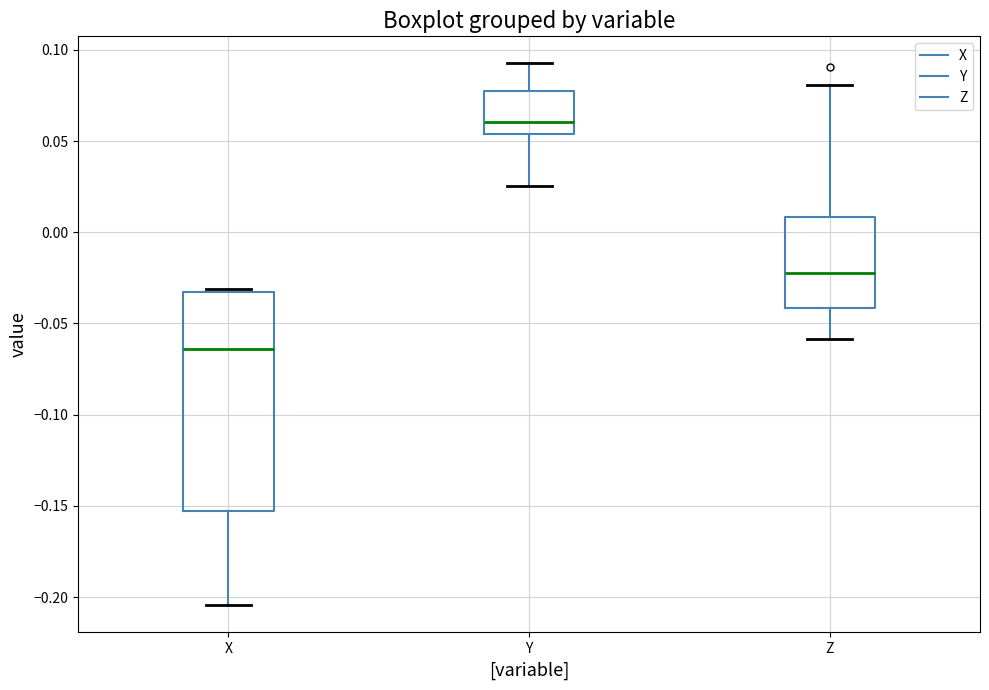

Reading left to right, transcribe this box plot: for each box, give where its median line is, the range the box spans, and where its two whiskers end, as read against the y-axis. The values are not printed on the chart, so give them approximately, as read against the axis.

X: median -0.065, box -0.155 to -0.035, whiskers -0.205 to -0.030
Y: median 0.060, box 0.055 to 0.080, whiskers 0.025 to 0.095
Z: median -0.020, box -0.040 to 0.010, whiskers -0.060 to 0.080